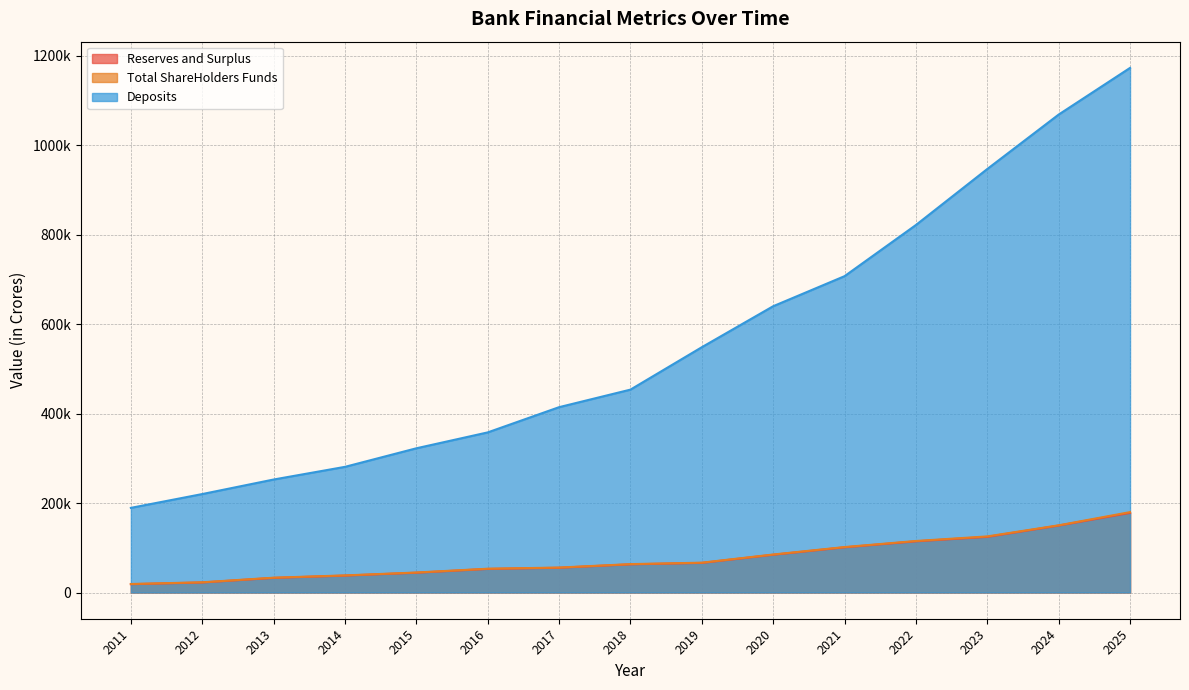

True or false: Reserves and Surplus and Deposits cross at least once.

False